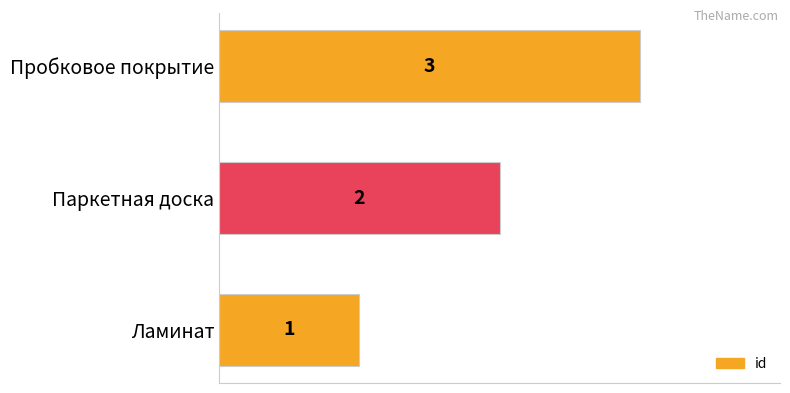

List the labels in order of value, largest first.

Пробковое покрытие, Паркетная доска, Ламинат